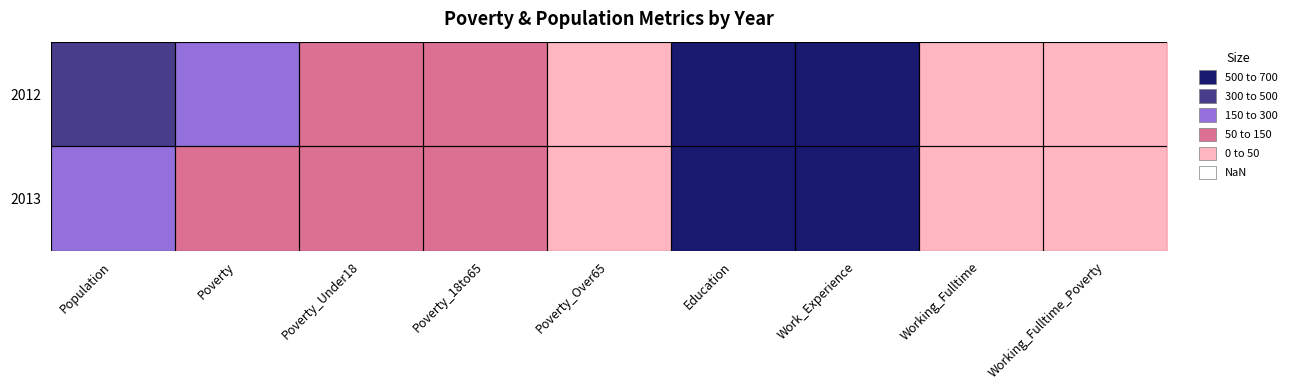

Which category has the lowest value across all series?

Poverty_Over65